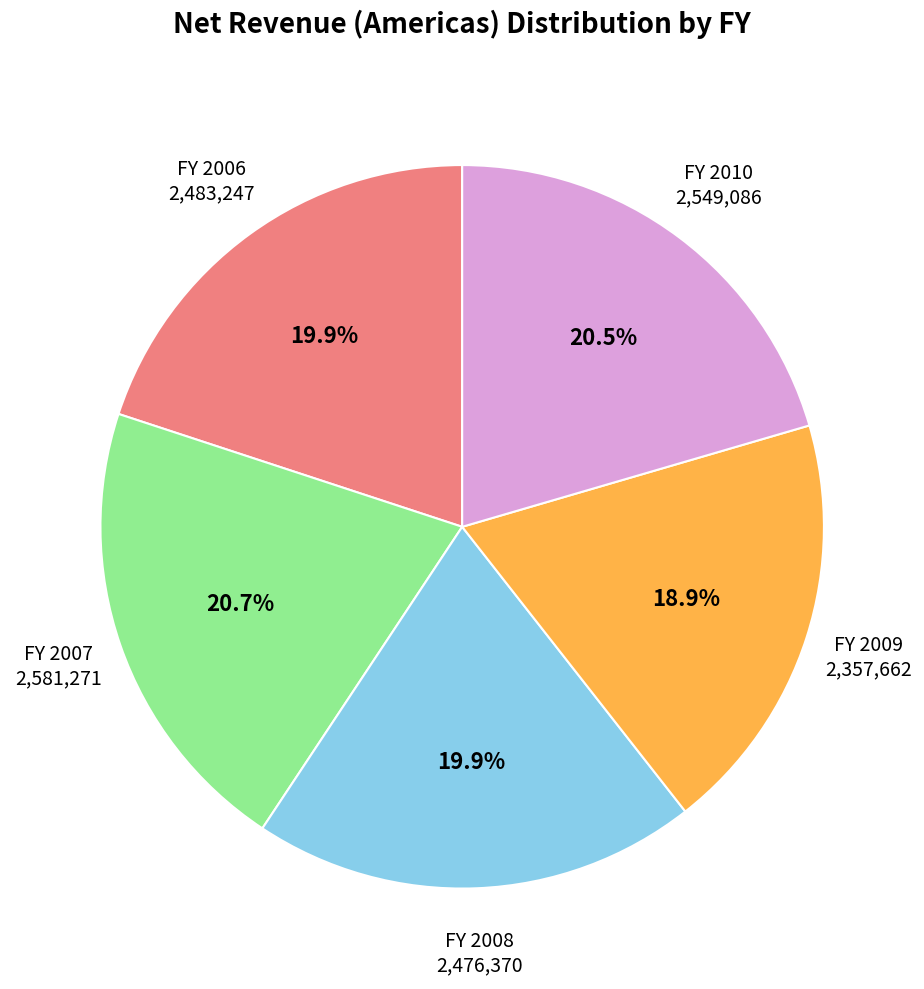

Is there a majority slice in this chart?

No